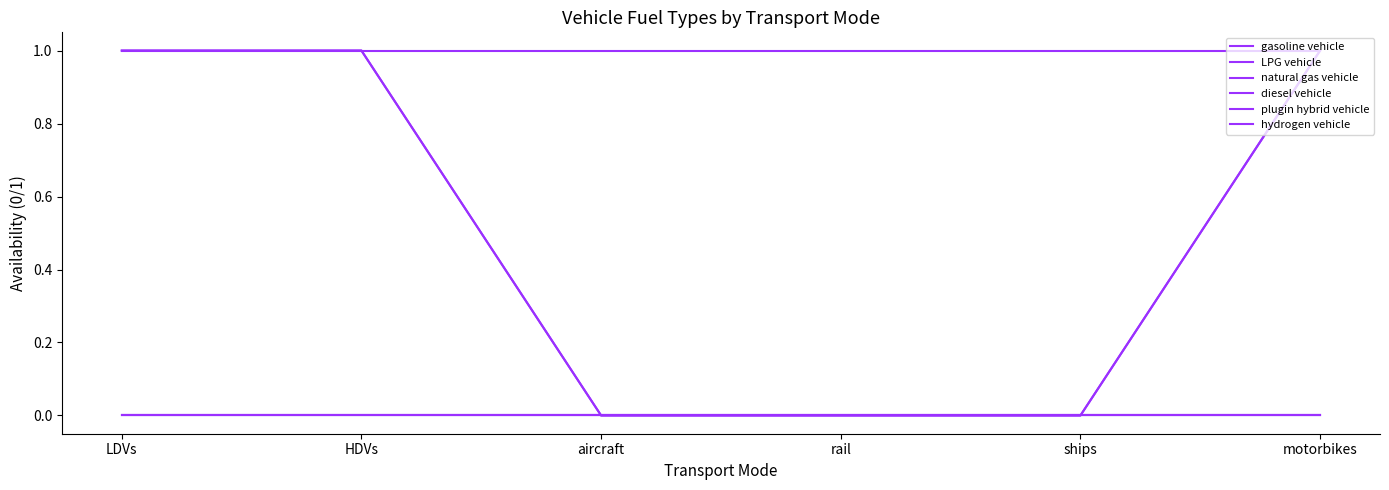

Does the chart have visible grid lines?

No